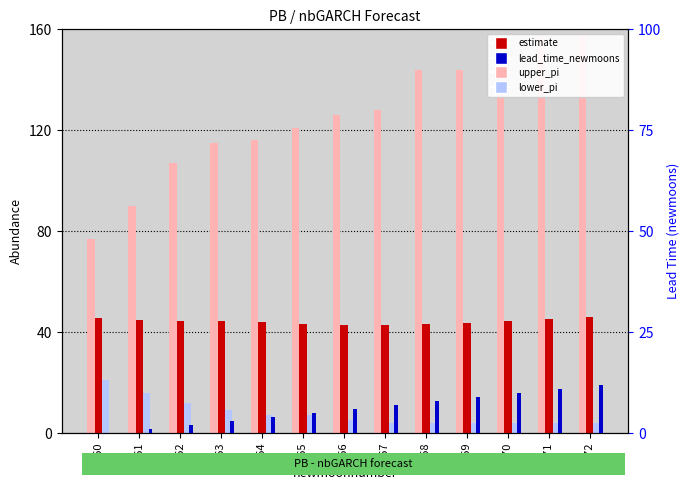

What are all the series names shown in the legend?

upper_pi, estimate, lower_pi, lead_time_newmoons